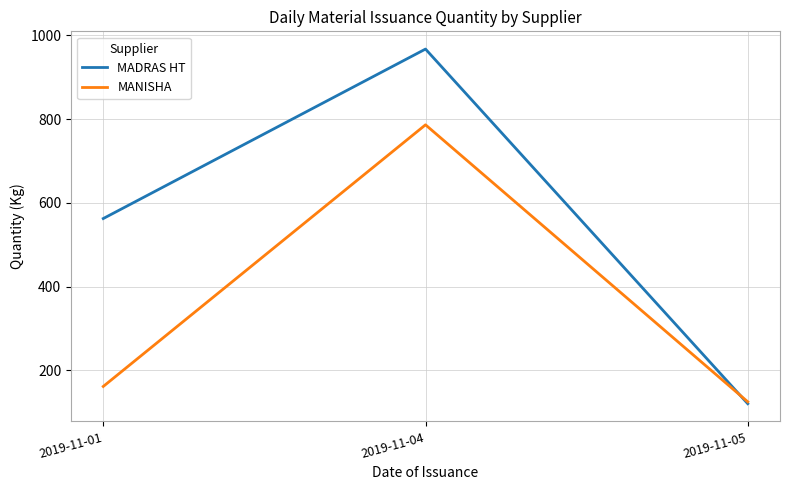

Is this an area chart (filled region under the line)?

No